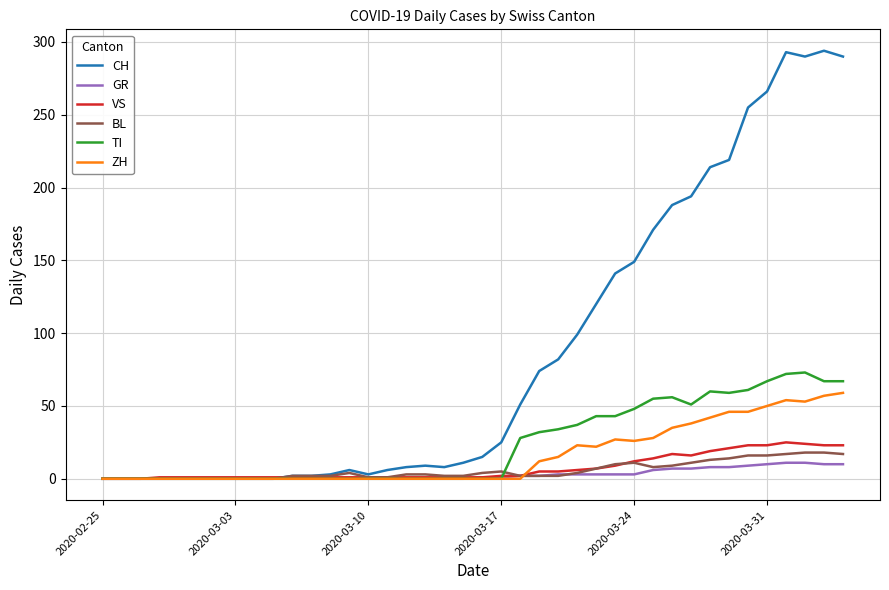

List the series in order of their peak value, highest first.

CH, TI, ZH, VS, BL, GR